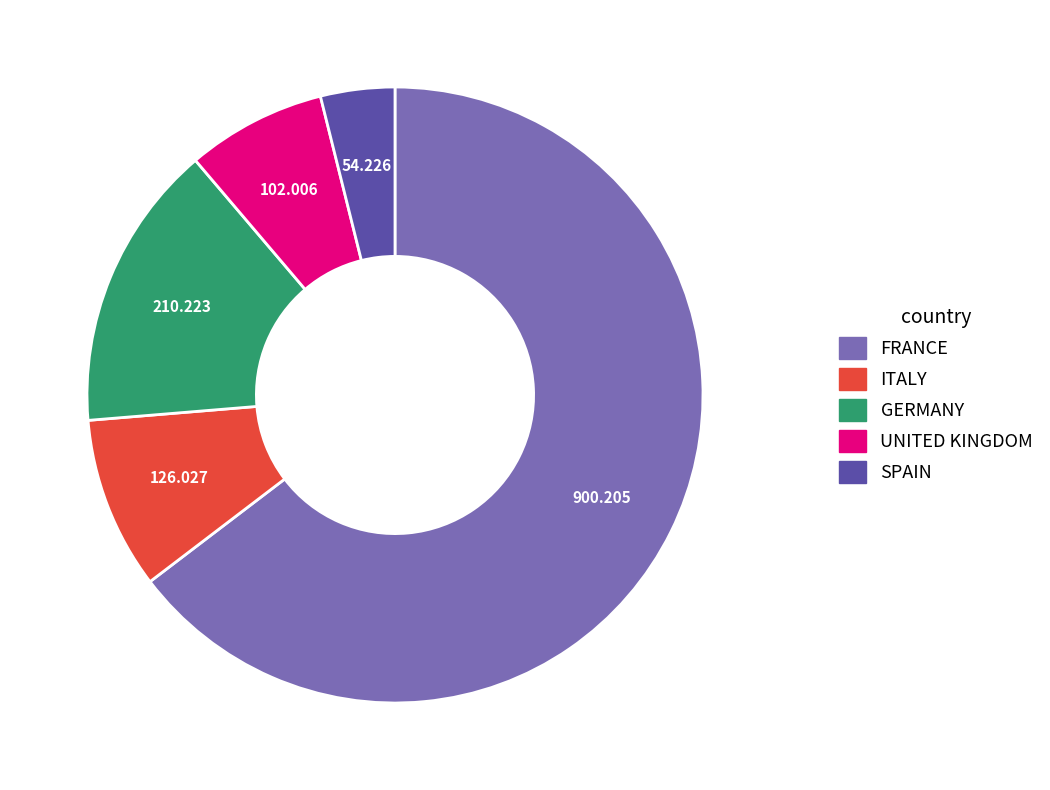

Does any single category account for the majority?

Yes